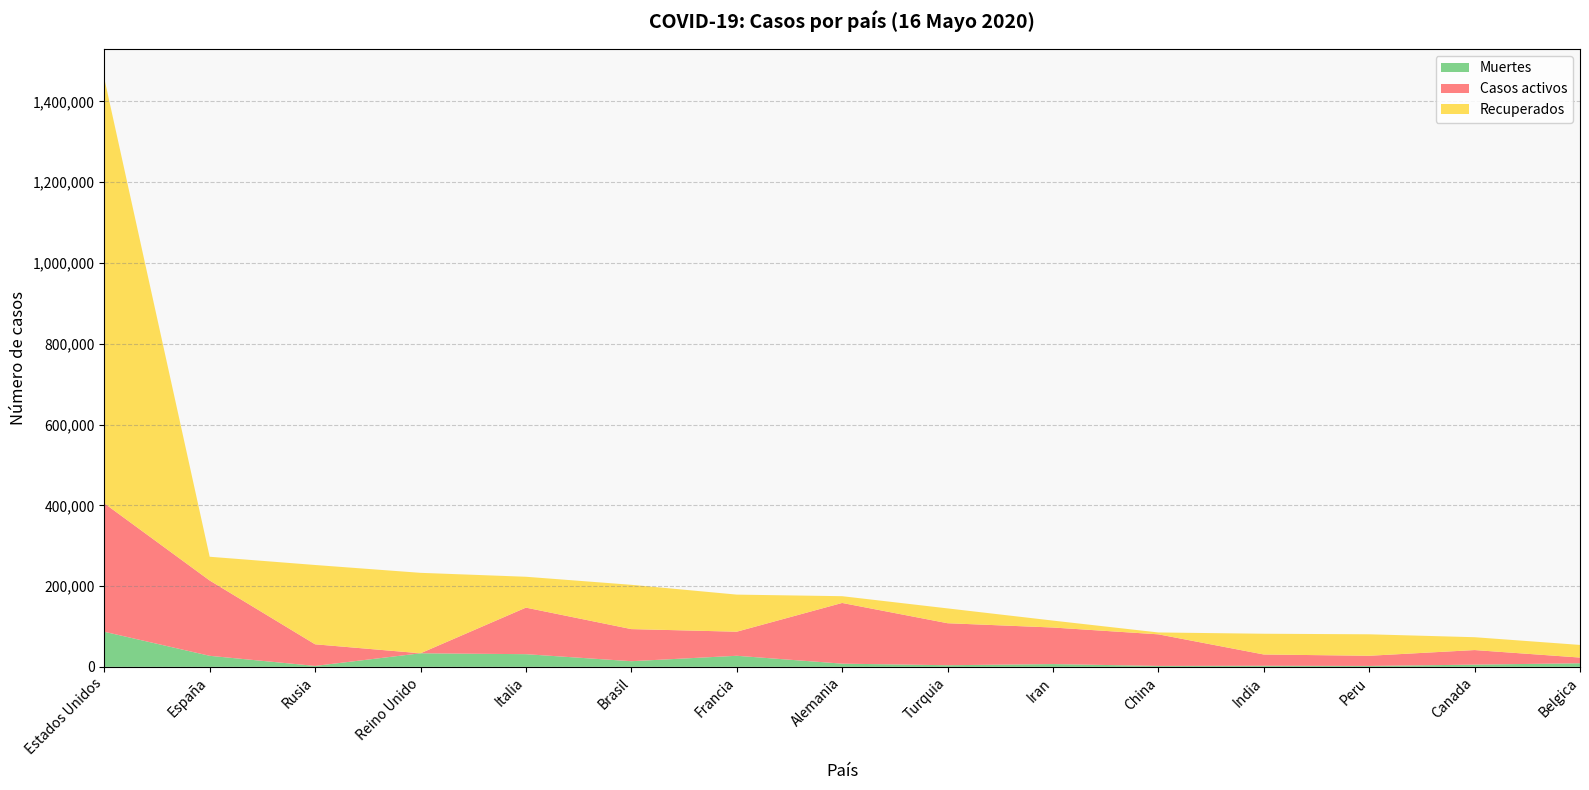

Reading left to right, list all the values displayed in this chart.

Casos activos: Estados Unidos=318027	España=186480	Rusia=53530	Reino Unido=0	Italia=115288	Brasil=79479	Francia=59605	Alemania=150300	Turquia=104030	Iran=90539	China=78209	India=27969	Peru=25151	Canada=36091	Belgica=14111
Recuperados: Estados Unidos=1052654	España=58845	Rusia=196410	Reino Unido=199193	Italia=76440	Brasil=109687	Francia=91840	Alemania=16747	Turquia=36712	Iran=17140	China=4633	India=51379	Peru=53186	Canada=31838	Belgica=31274
Muertes: Estados Unidos=86912	España=27321	Rusia=2305	Reino Unido=33614	Italia=31368	Brasil=13999	Francia=27425	Alemania=7928	Turquia=4007	Iran=6854	China=2305	India=2649	Peru=2267	Canada=5472	Belgica=8903